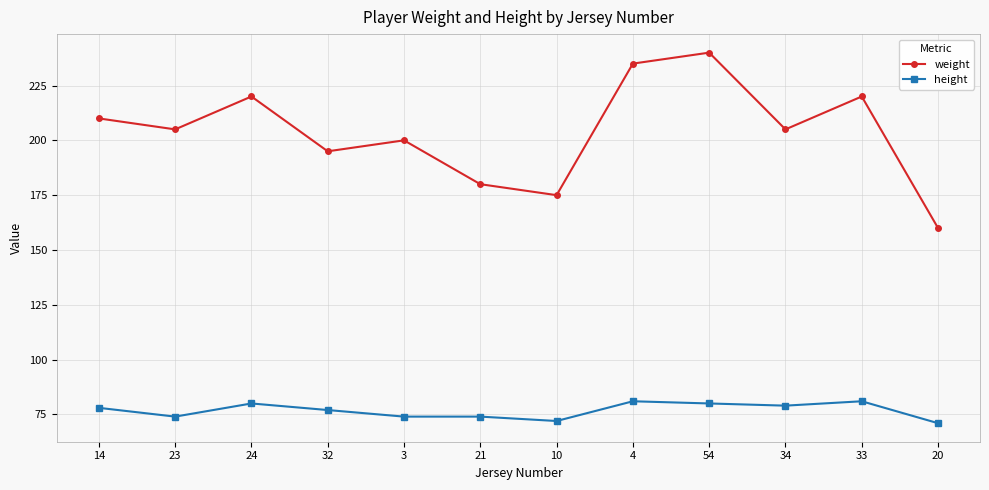

Where is the first local minimum for height?

23